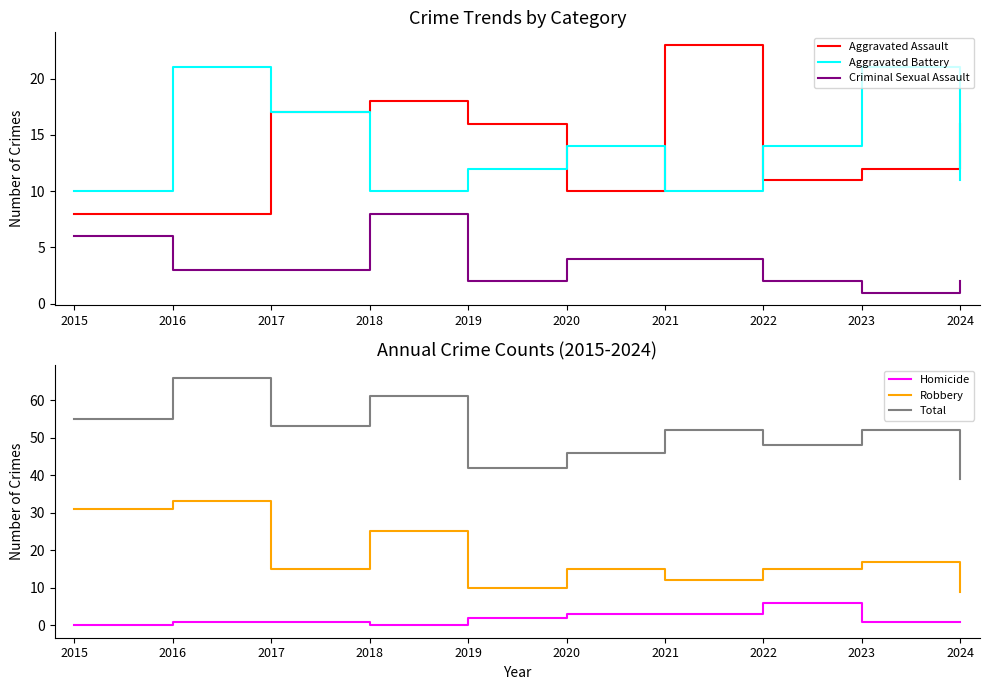

At which label is Aggravated Battery closest to 15?

2020